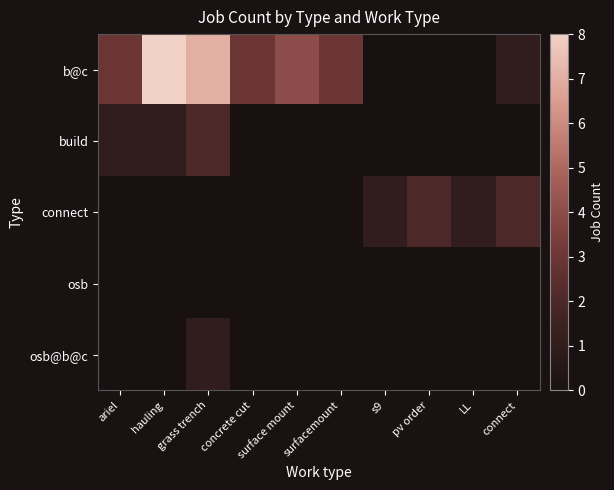

Which series has the largest range (max minus min)?

b@c